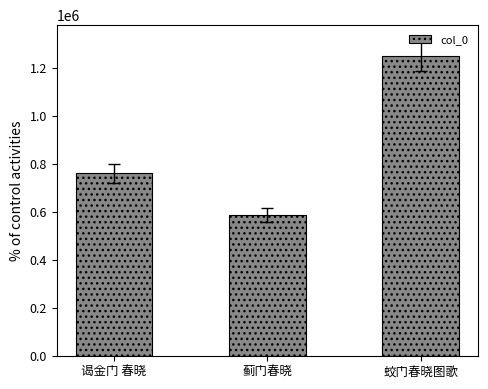

What is the sum of the values at 蛟门春晓图歌 and 蓟门春晓?

1840157